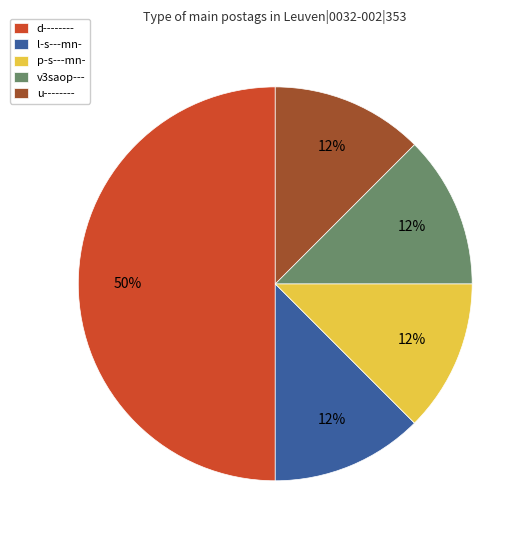

Do d-------- and l-s---mn- together represent more than half of the pie?

Yes